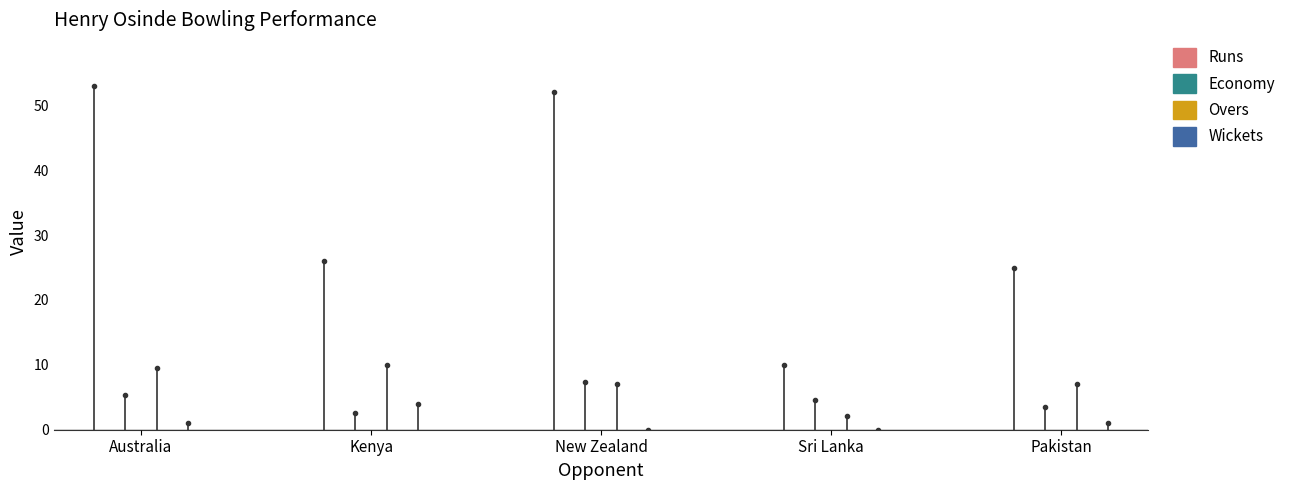

At which label does Runs first exceed 26?

Australia